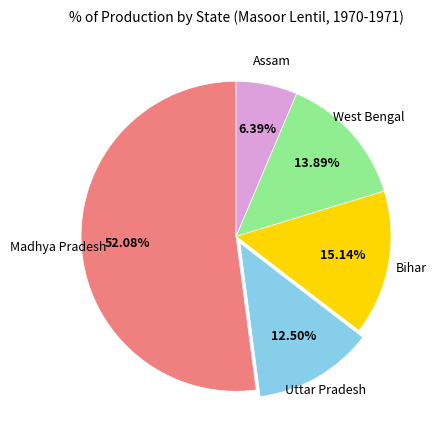

Does any single category account for the majority?

Yes